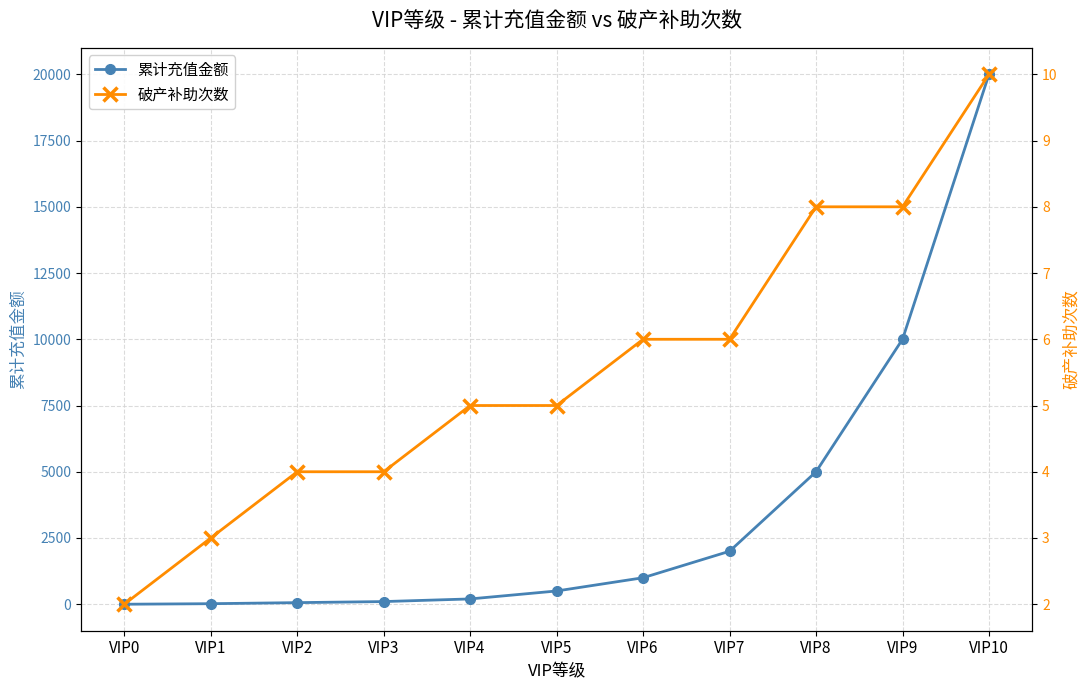

How many times do 破产补助次数 and 累计充值金额 cross each other?

1